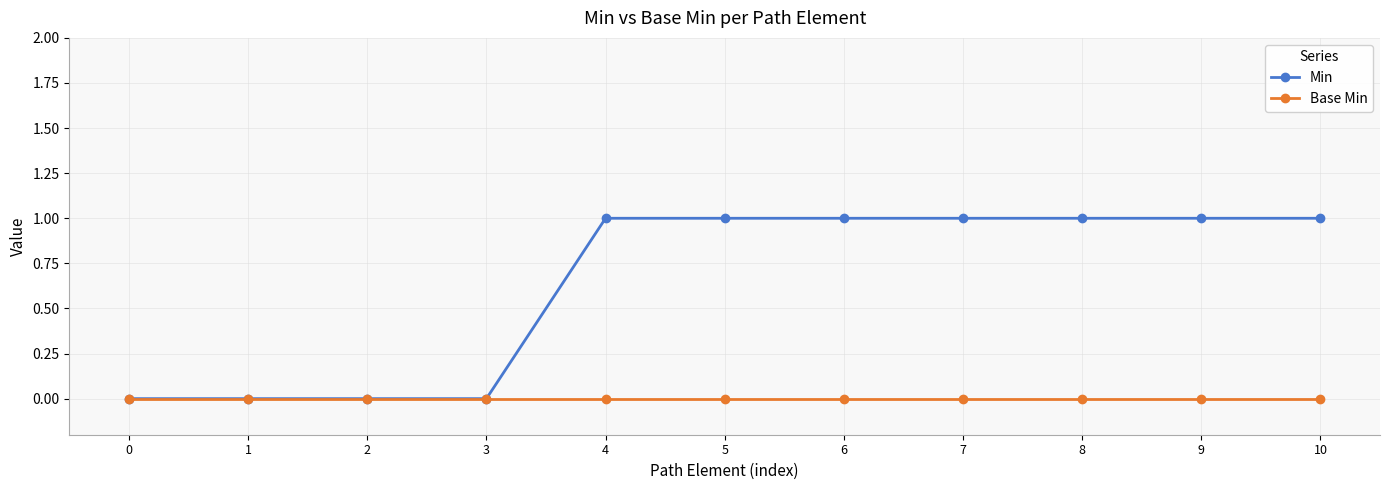

Which series has the largest range (max minus min)?

Min